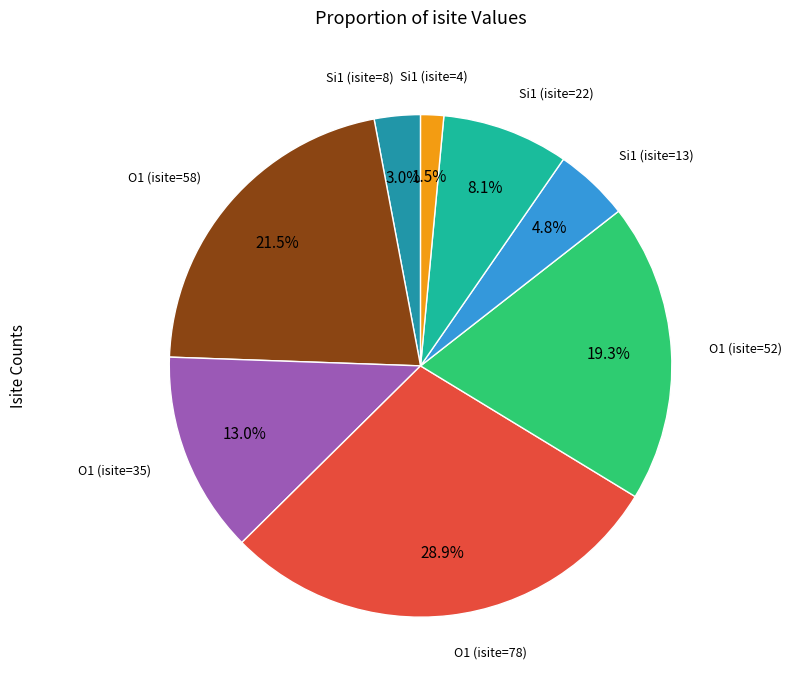

Does any single category account for the majority?

No